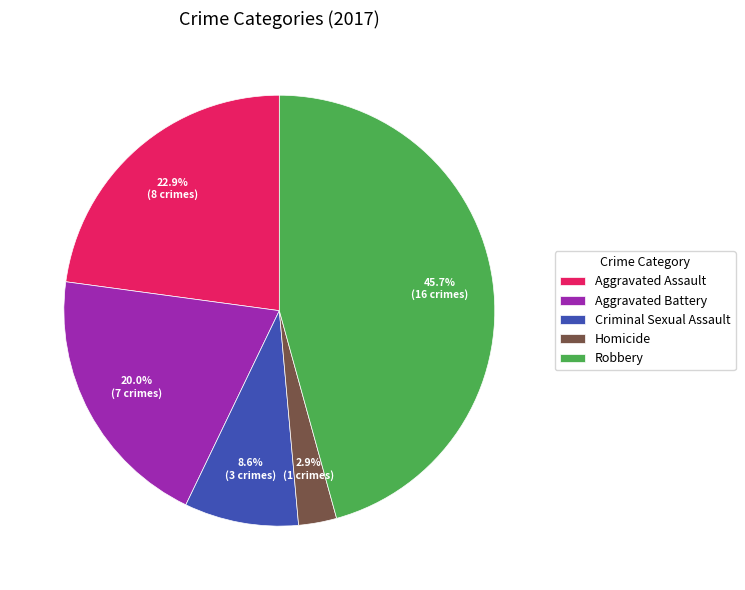

Combined, do Criminal Sexual Assault and Homicide account for over 50%?

No